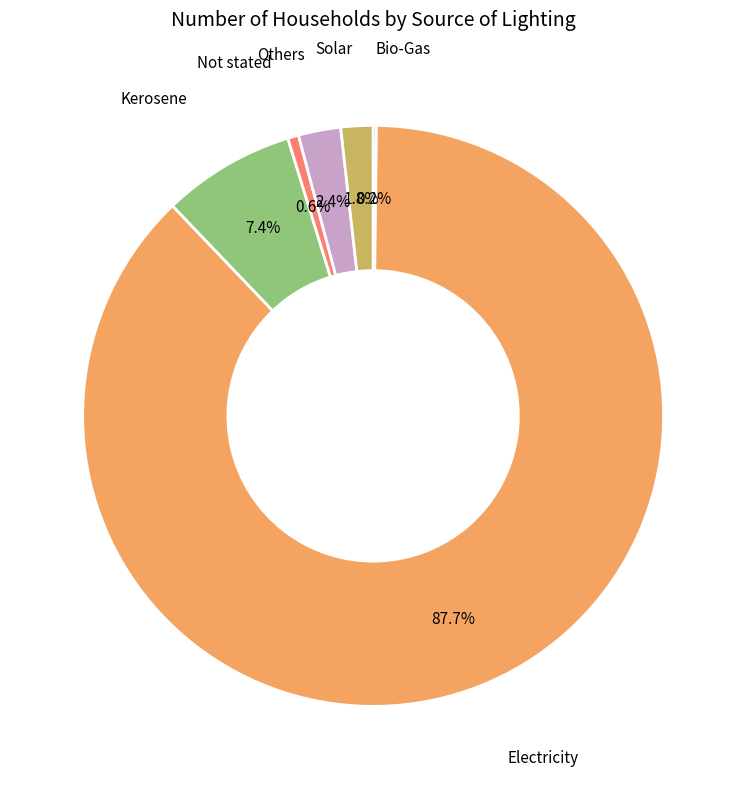

Is there any slice that represents more than half of the pie?

Yes